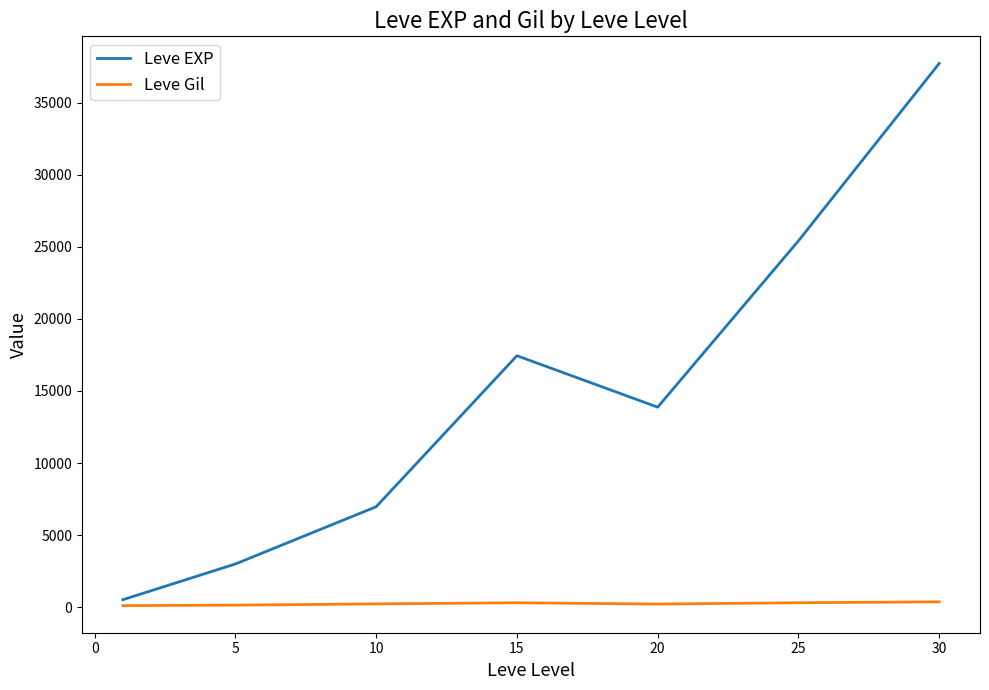

What is the minimum value shown in the chart?

113.2